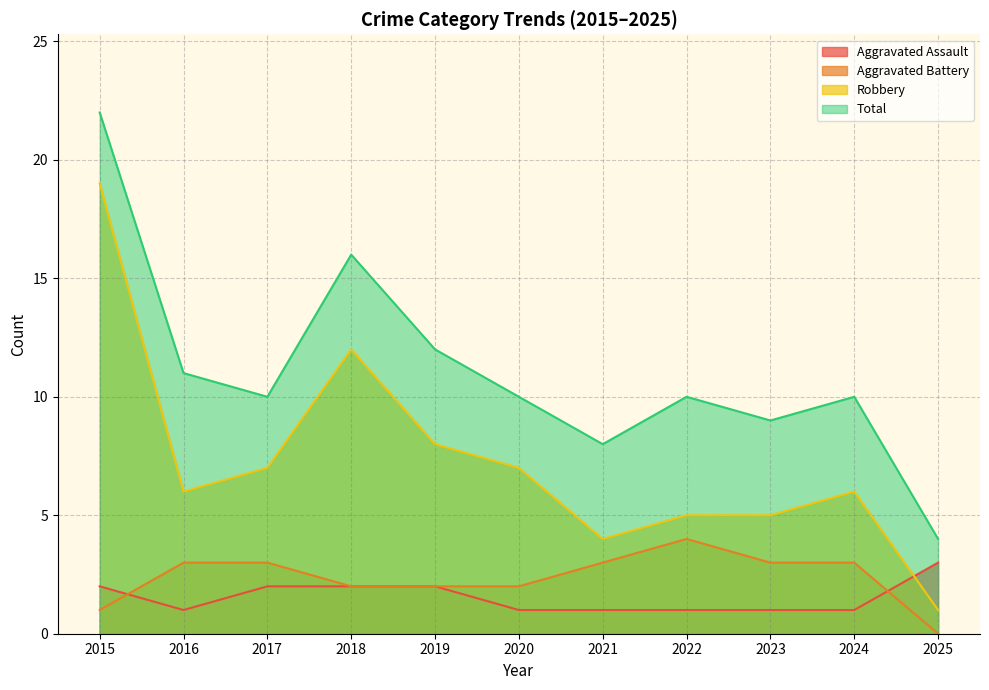

Is it true that Robbery equals 2 at 2023?

False